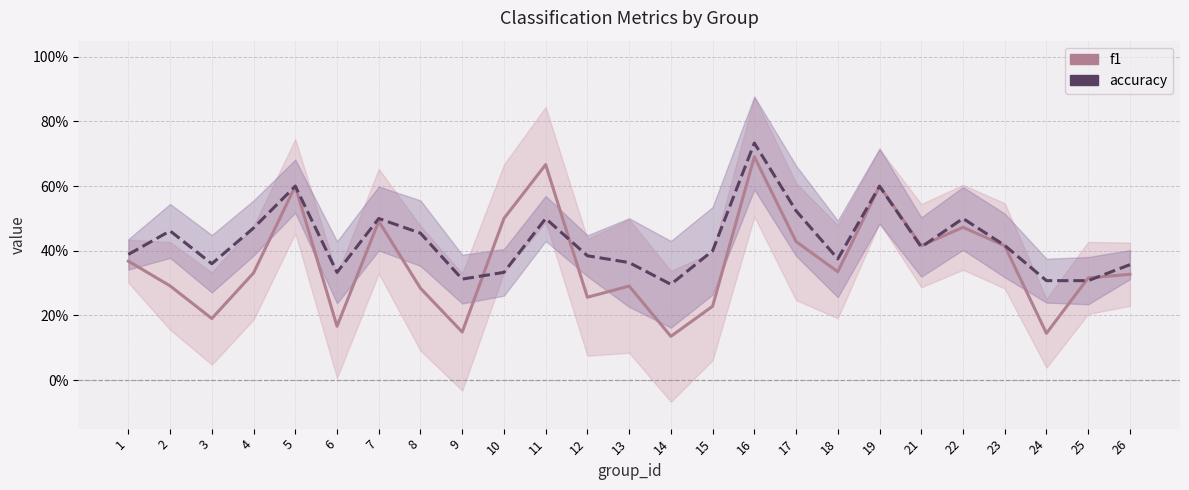

Rank the series by their average value, from highest to lowest.

accuracy, f1